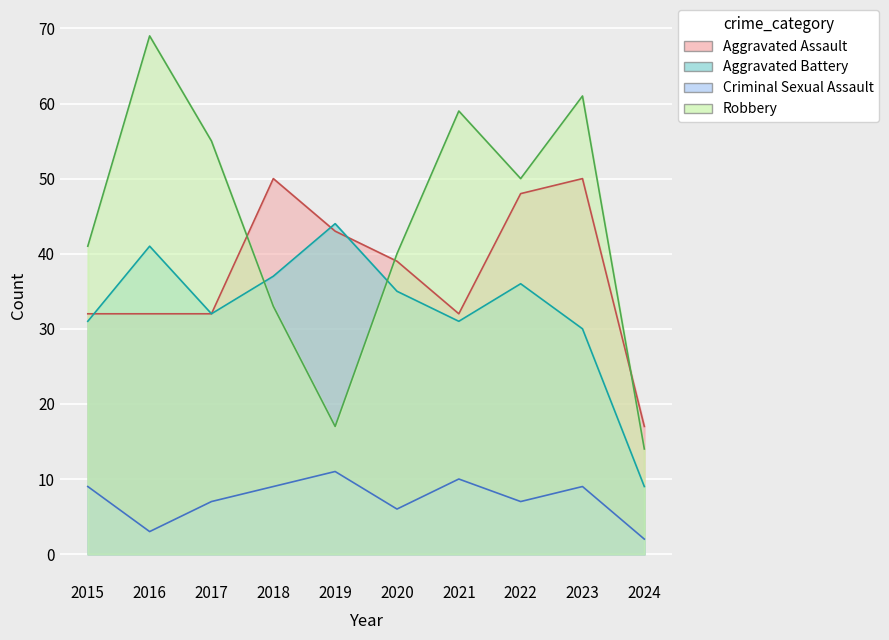

What are all the series names shown in the legend?

Aggravated Assault, Aggravated Battery, Criminal Sexual Assault, Robbery